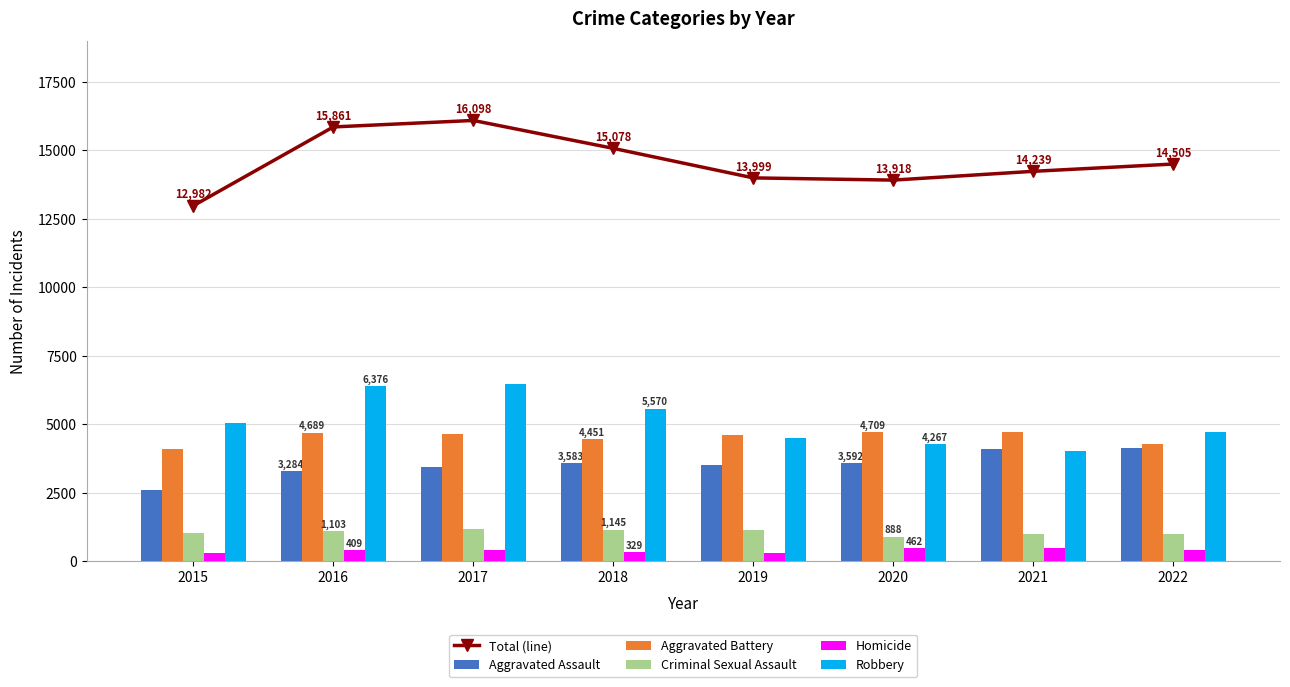

Which has a higher value, 2021 or 2019?

2021